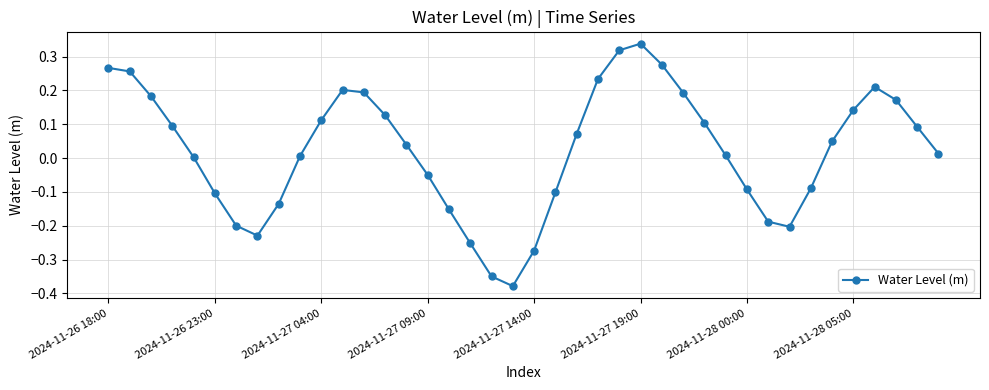

What is the difference between the maximum and minimum values?

0.7